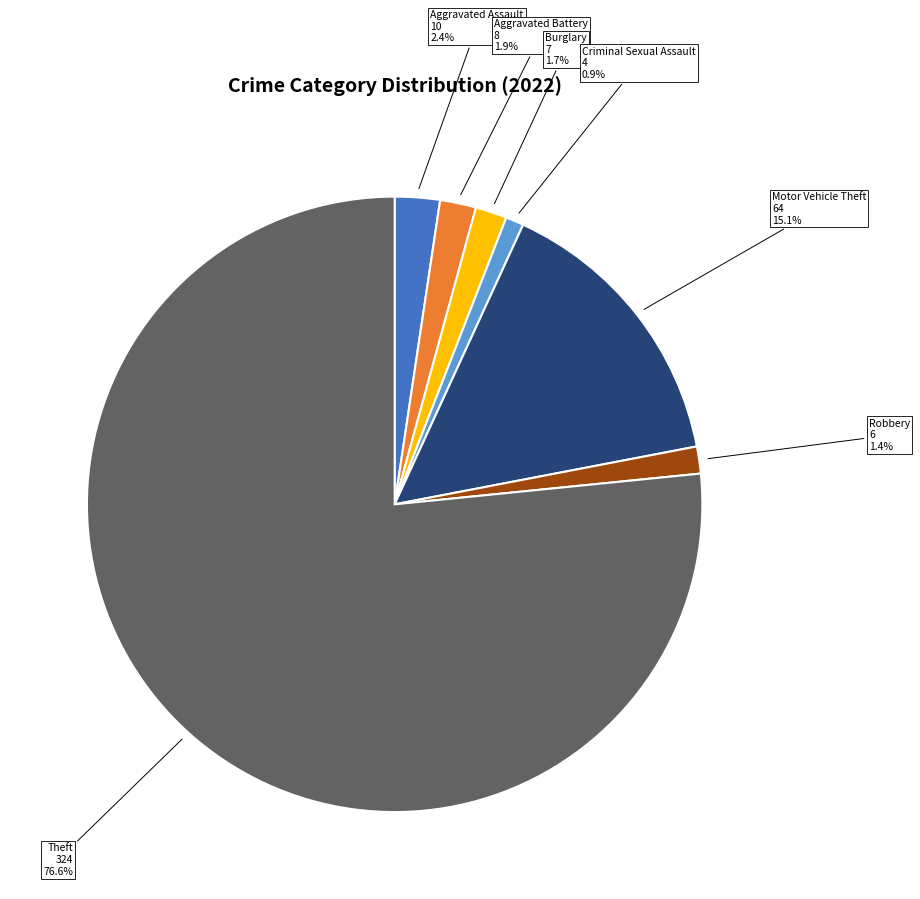

Does any single category account for the majority?

Yes